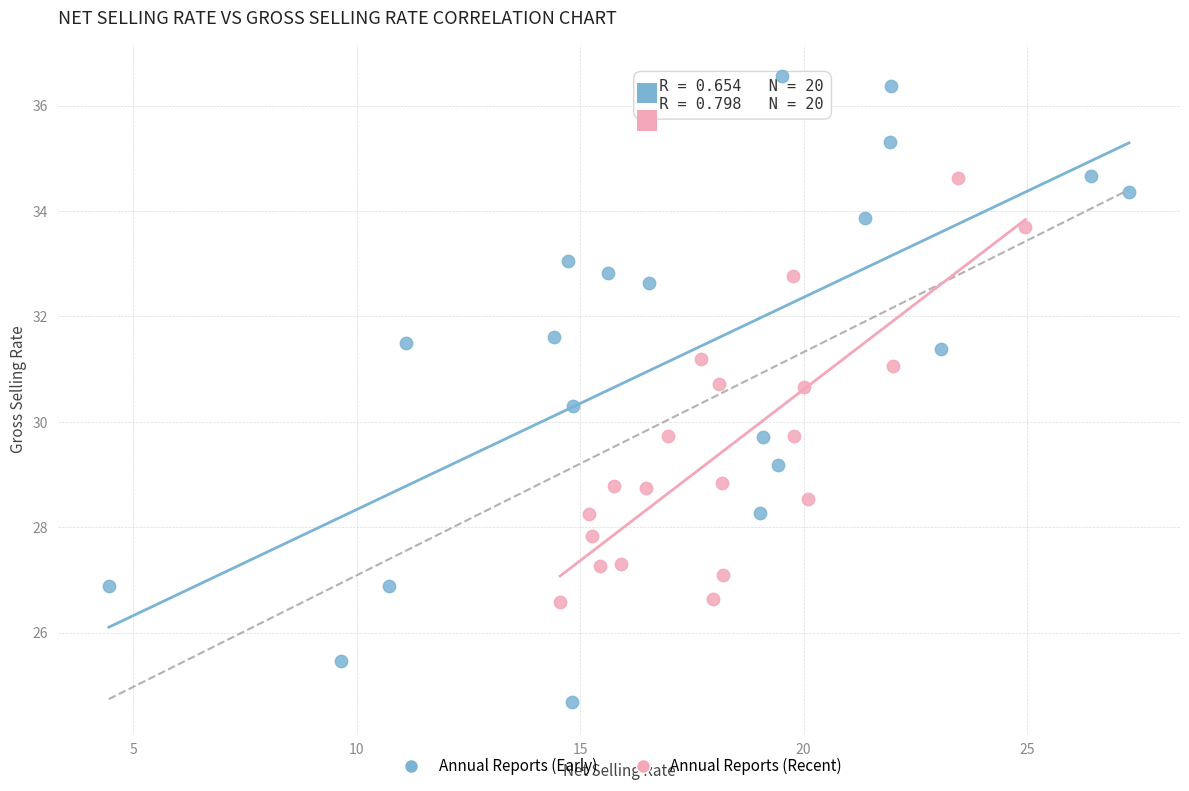

What are all the series names shown in the legend?

Annual Reports (Early), Annual Reports (Recent)